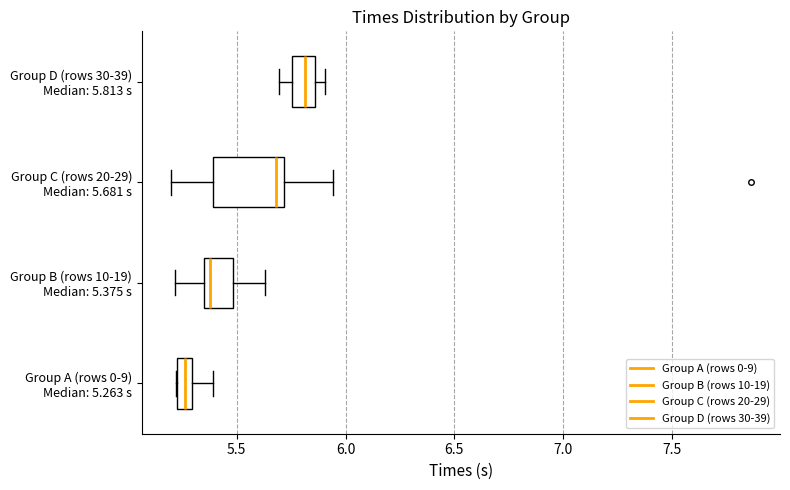

Which box's median line is the furthest to the left?

Group A (rows 0-9) Median: 5.263 s